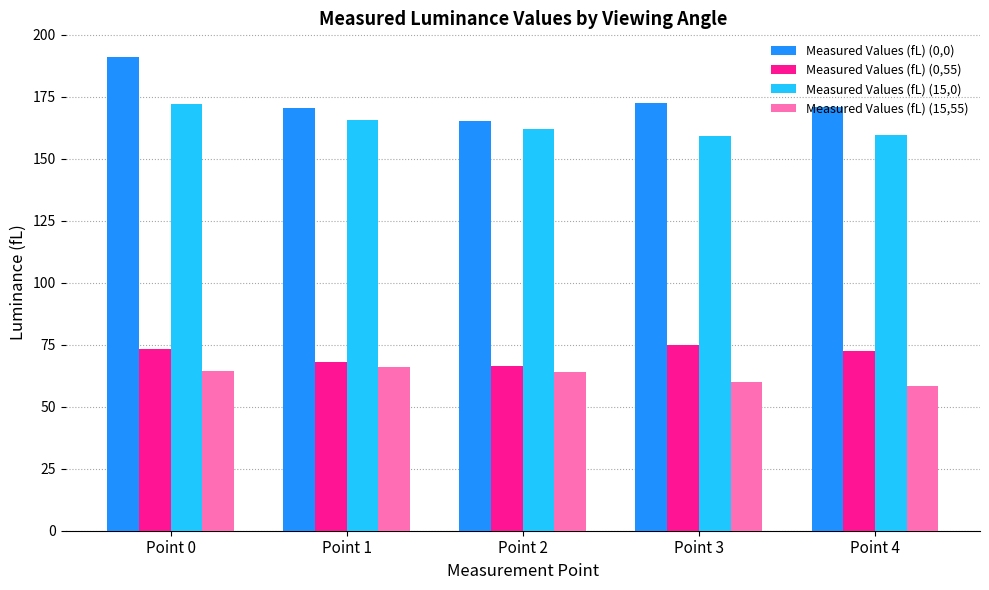

Which series has the widest spread of values?

Measured Values (fL) (0,0)